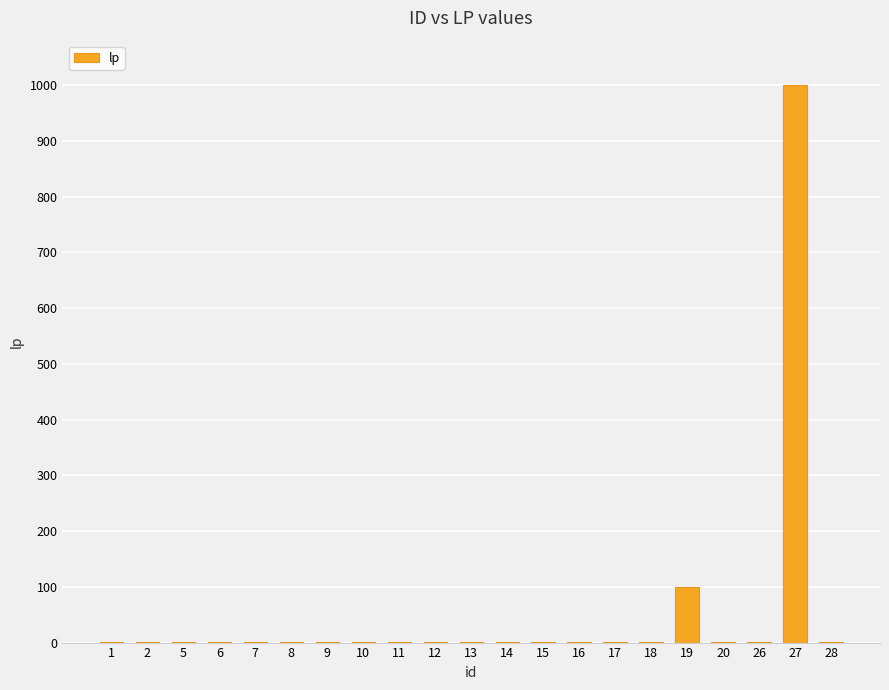

How many data points are above 1?

2